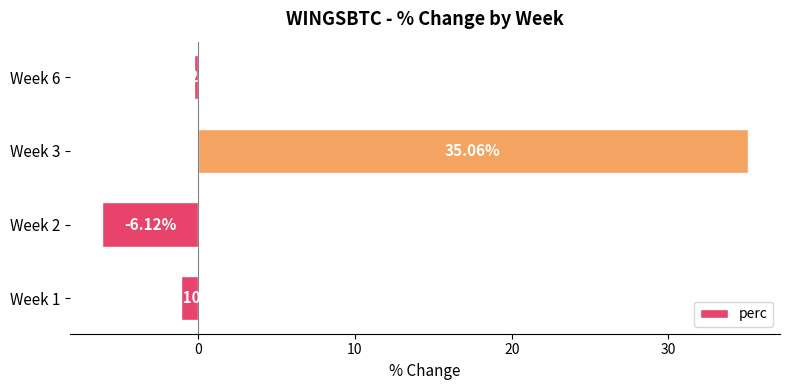

How many bars are there in total?

4